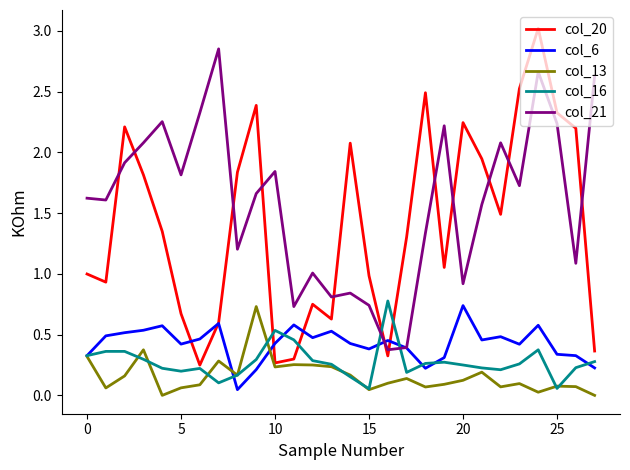

What is the maximum value shown in the chart?

3.0